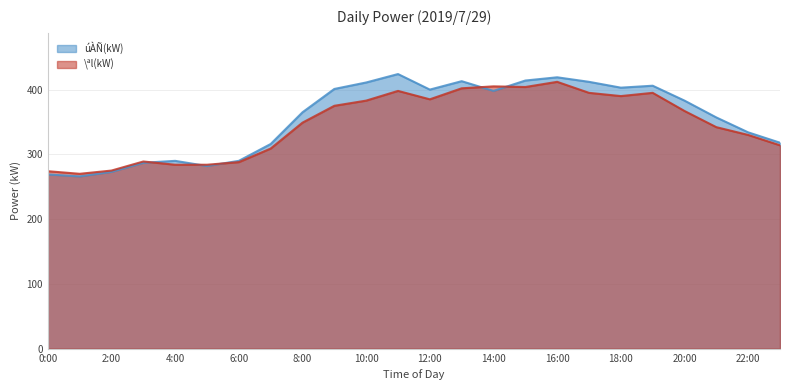

Reading left to right, list all the values displayed in this chart.

úÀÑ(kW): 269	266	273	287	290	282	290	316	365	401	411	424	400	413	398	414	419	412	403	406	383	357	334	318
\ªl(kW): 274	270	275	289	284	284	288	309	349	375	383	398	385	402	405	404	412	395	390	395	367	342	330	314